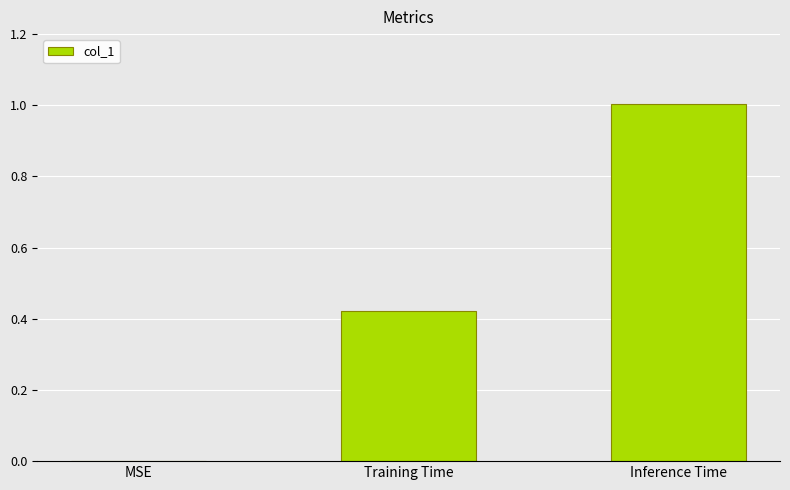

The value at Inference Time is 1.5. True or false?

False